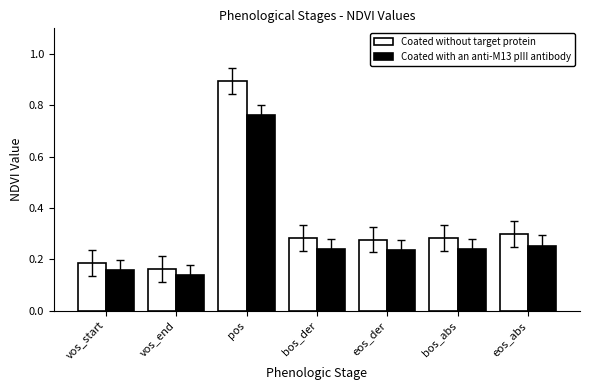

What position from the right is eos_der?

3